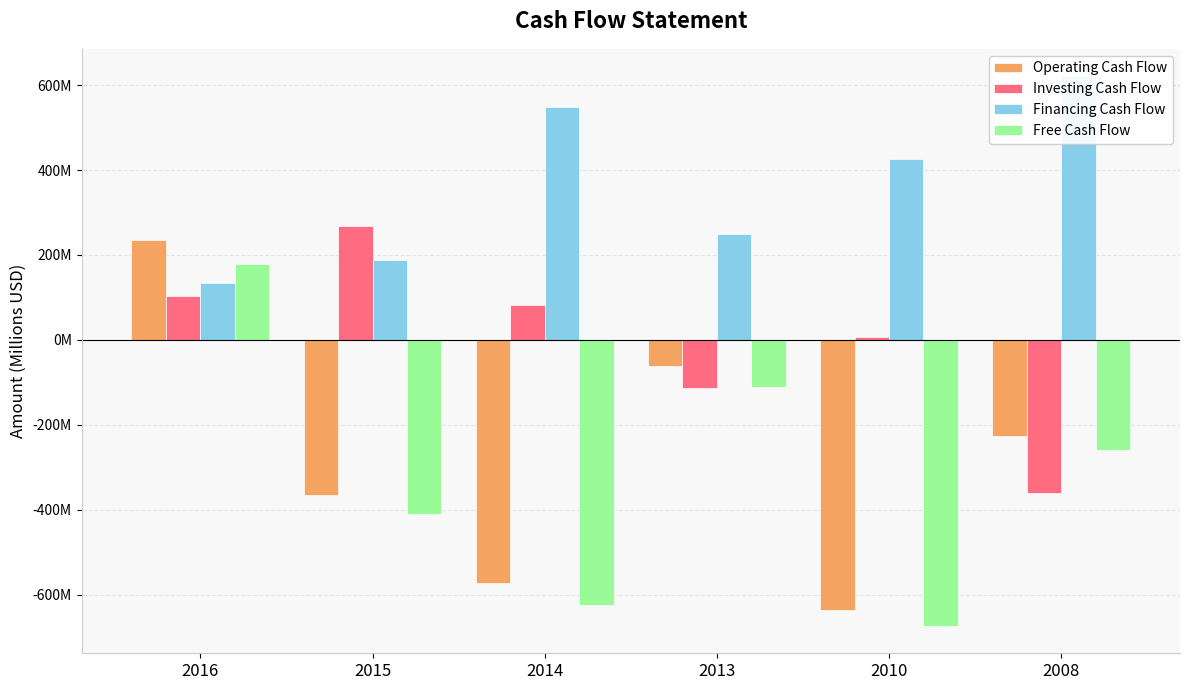

Reading left to right, extract all data points from this chart.

Operating Cash Flow: 2016=236.1	2015=-365.4	2014=-573.1	2013=-60.7	2010=-635.4	2008=-226.5
Investing Cash Flow: 2016=104.5	2015=268.9	2014=82.0	2013=-112.6	2010=7.3	2008=-360.6
Financing Cash Flow: 2016=133.3	2015=188.9	2014=549.2	2013=248.4	2010=425.1	2008=620.7
Free Cash Flow: 2016=179.5	2015=-410.7	2014=-624.3	2013=-112.1	2010=-673.5	2008=-258.7